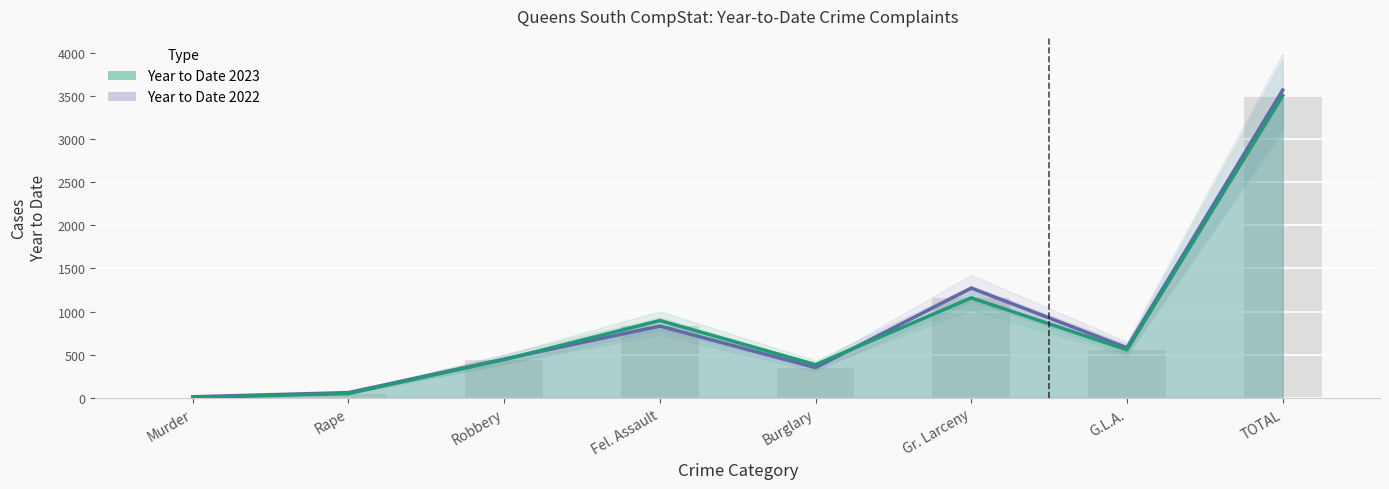

What is the difference between the Year to Date 2022 values at TOTAL and Robbery?

3116